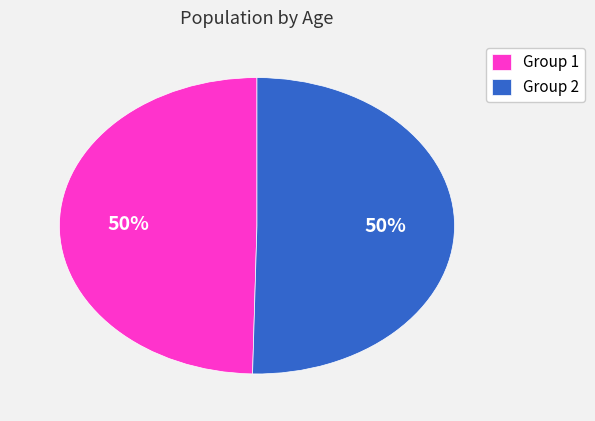

What percentage is the Group 2 slice, to the nearest percent?

50%